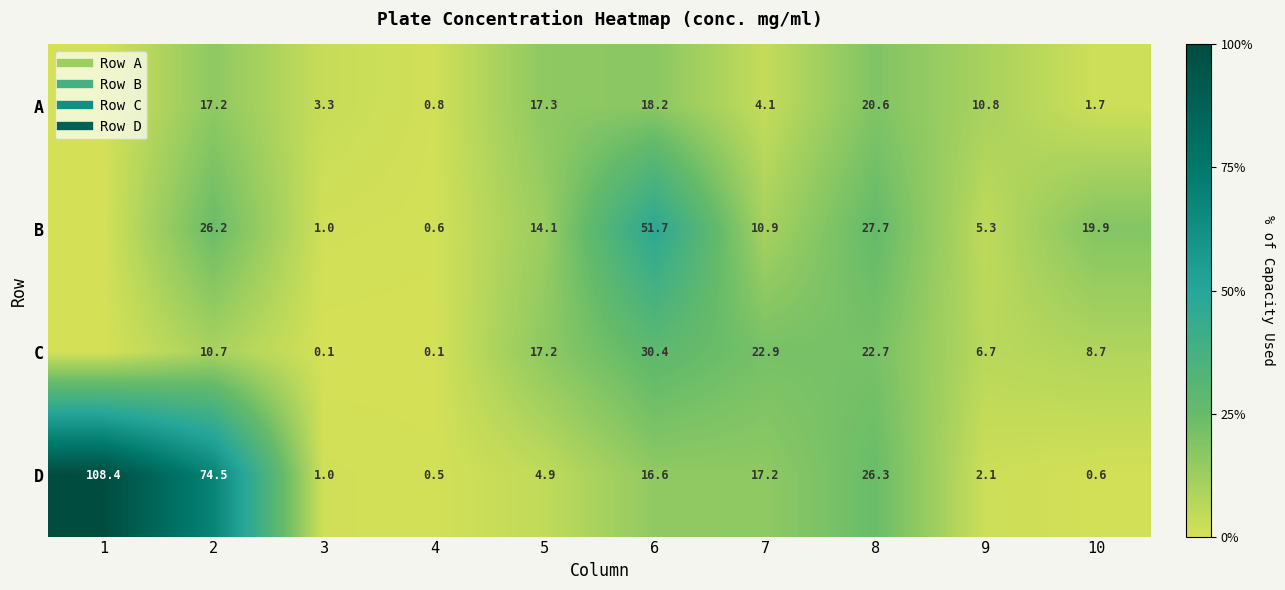

What is the sum of the C values at 1 and 8?

22.7